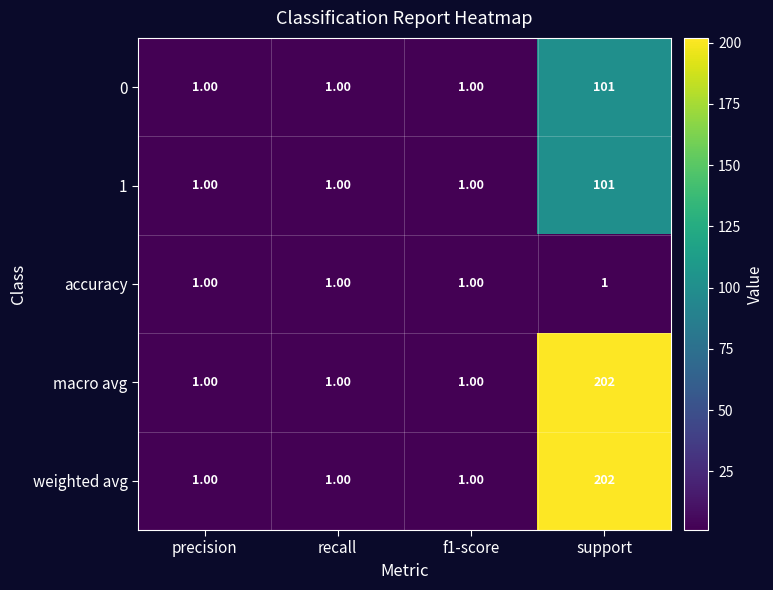

What is the difference between the highest and lowest values at support?

201